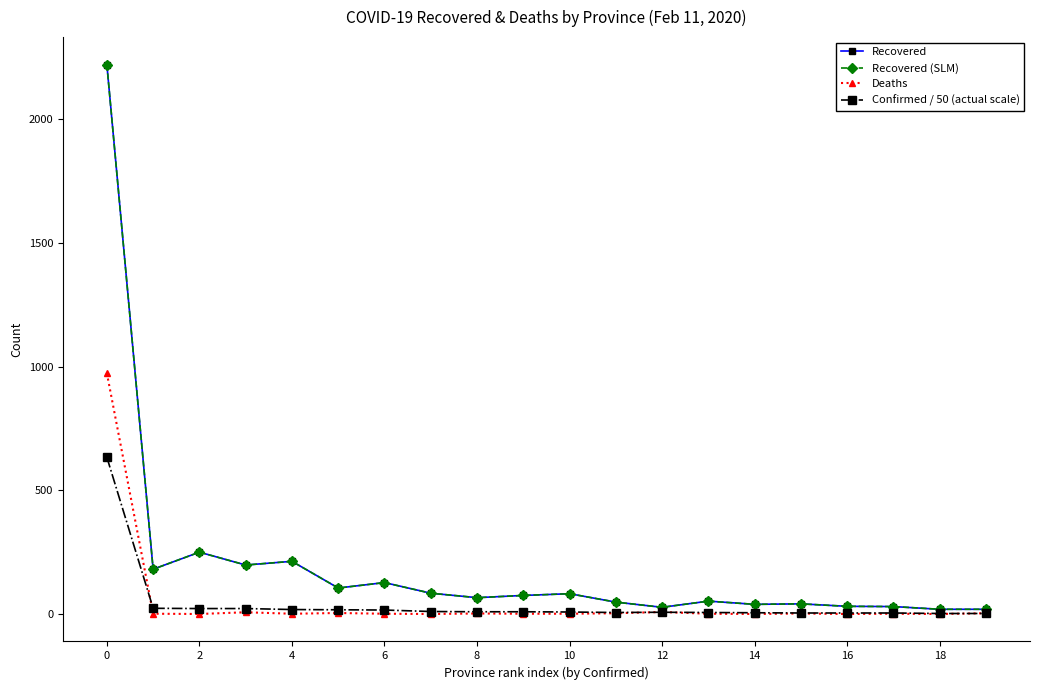

List the series in order of their peak value, highest first.

Recovered, Recovered (SLM), Deaths, Confirmed / 50 (actual scale)